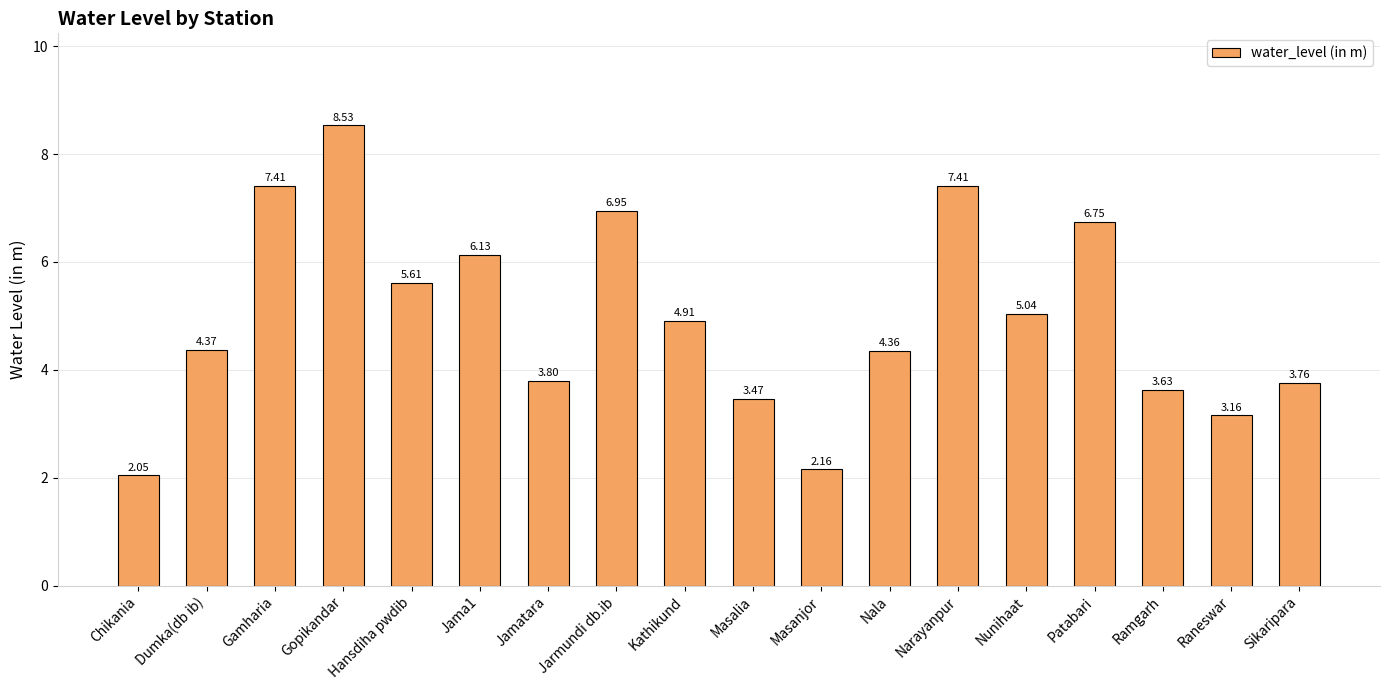

Where is the data nearest to the value 5?

Nunihaat